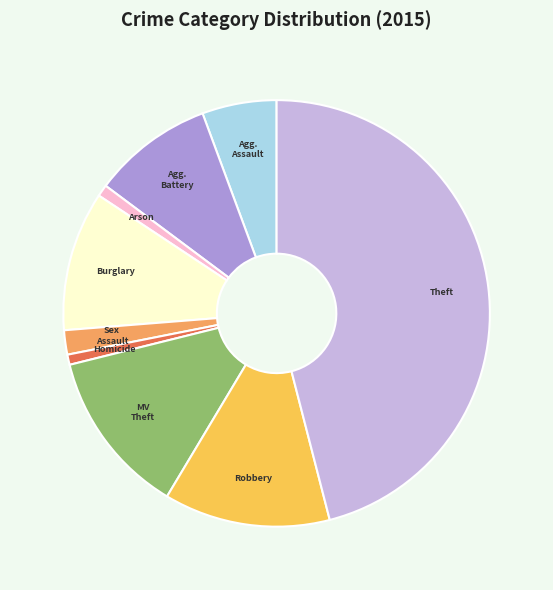

Is there a majority slice in this chart?

No